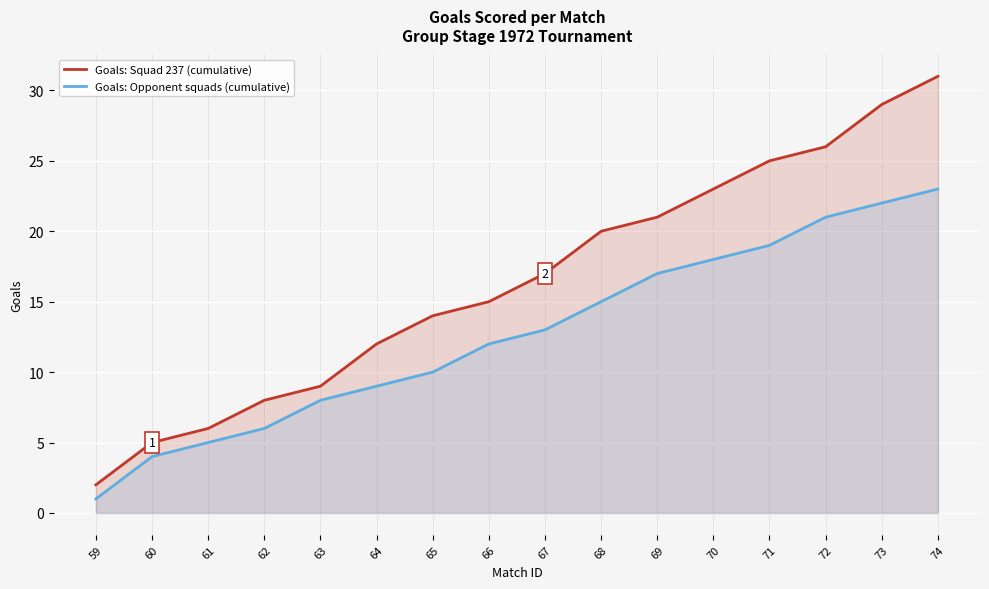

True or false: Goals: Opponent squads (cumulative) and Goals: Squad 237 (cumulative) intersect in this chart.

False